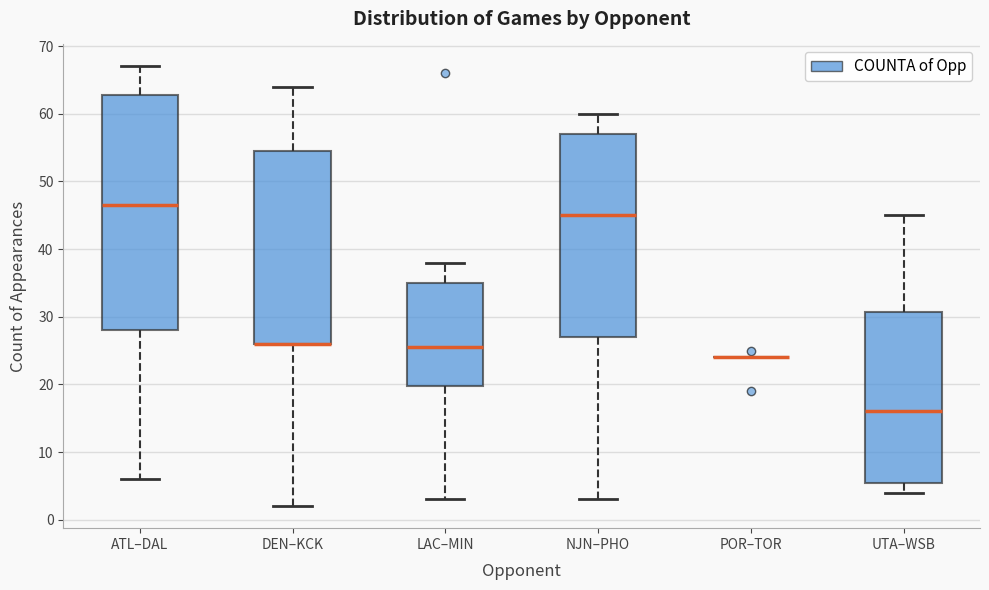

Reading left to right, read every box against the y-axis: the position of its median line, the range the box covers, and the ends of its whiskers. The values are not printed on the chart, so give them approximately, as read against the axis.

ATL–DAL: median 47, box 28 to 63, whiskers 6 to 67
DEN–KCK: median 26 (drawn on the box's lower edge), box 26 to 55, whiskers 2 to 64
LAC–MIN: median 26, box 20 to 35, whiskers 3 to 38
NJN–PHO: median 45, box 27 to 57, whiskers 3 to 60
POR–TOR: box collapsed to a line at 24, whiskers 24 to 24
UTA–WSB: median 16, box 6 to 31, whiskers 4 to 45